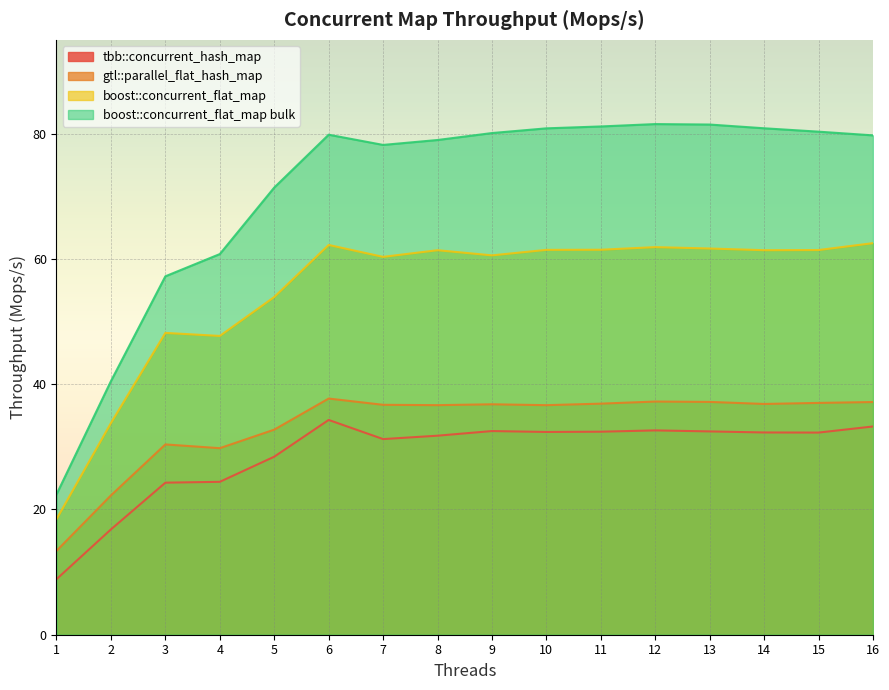

What is the value of the gtl::parallel_flat_hash_map point at the 3rd from the left?

30.4